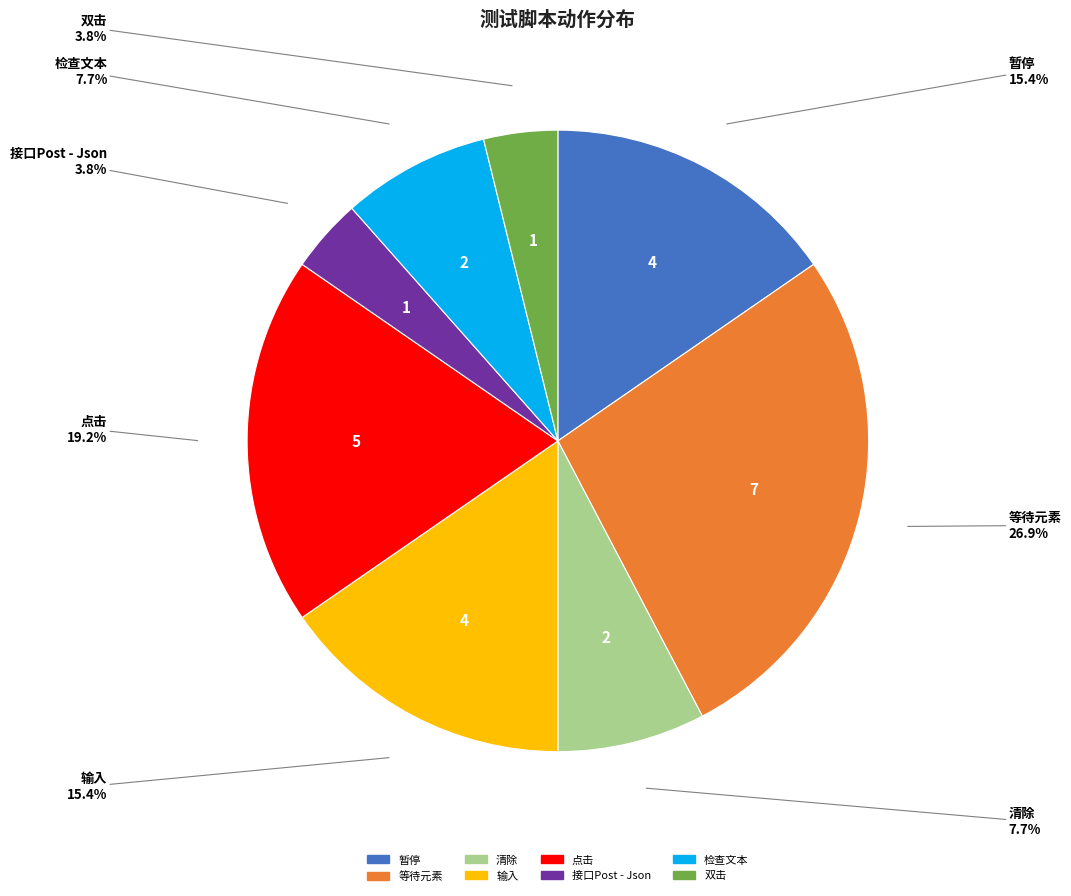

True or false: 接口Post - Json accounts for 4% of the total.

True